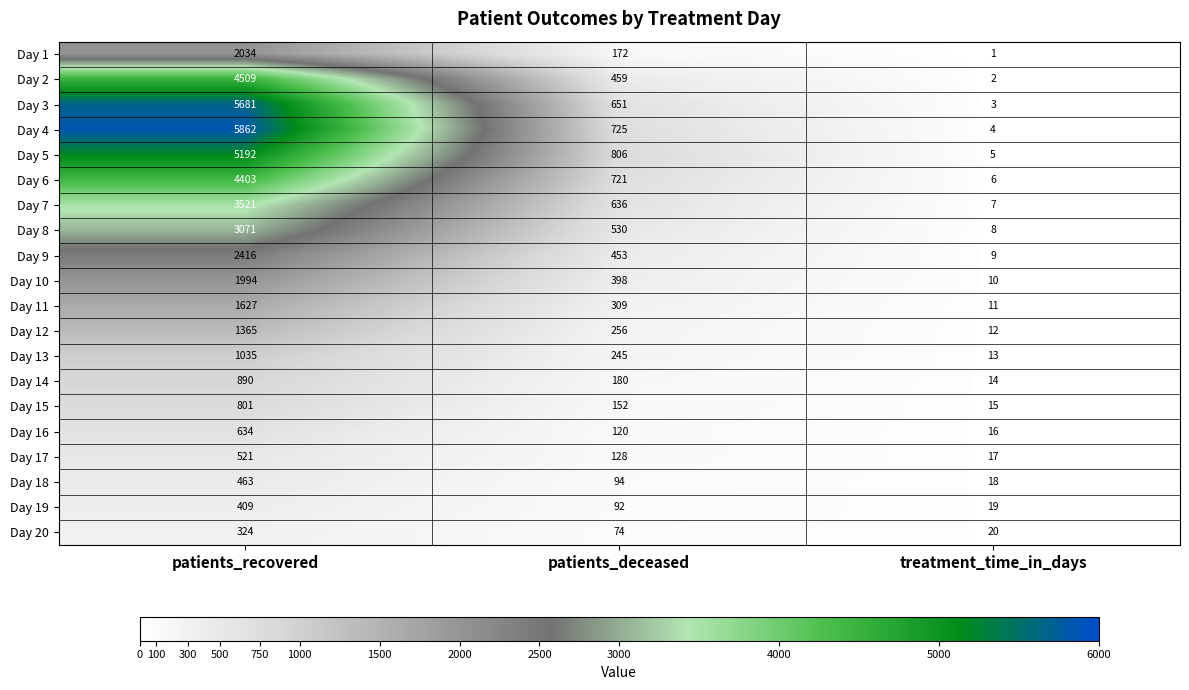

Which category has the lowest value across all series?

treatment_time_in_days